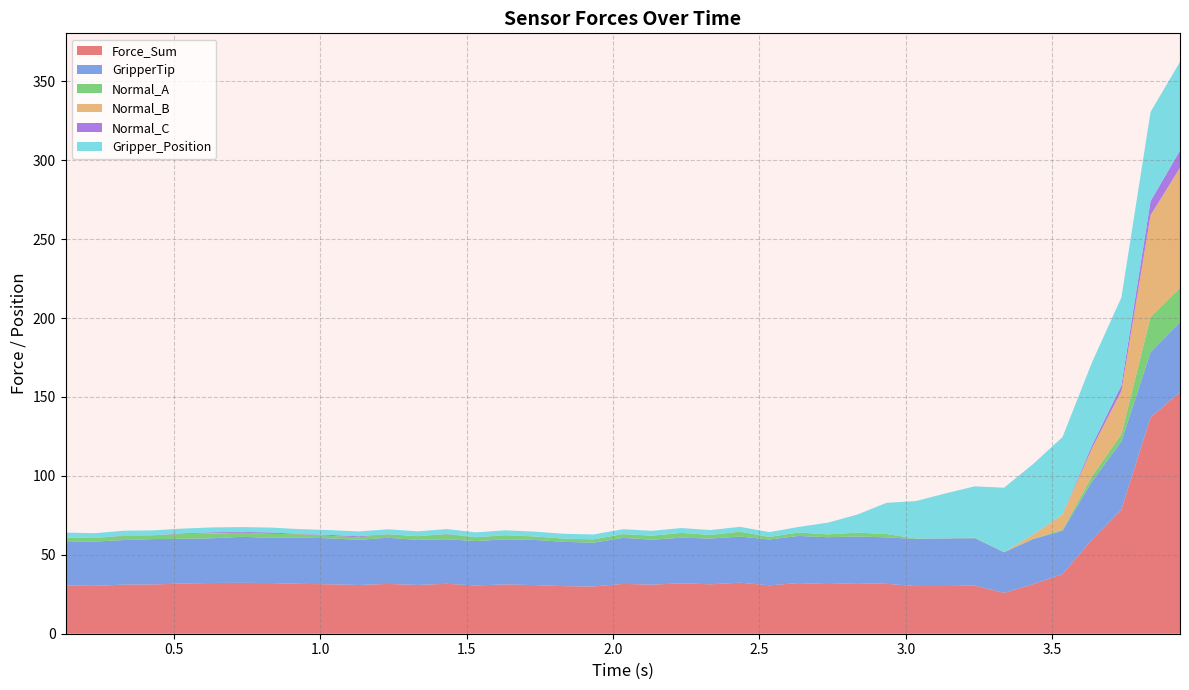

Reading right to left, list all the values displayed in this chart.

Force_Sum: 39=153.1	38=137.1	37=78.7	36=59.7	35=37.8	34=31.4	33=25.9	32=30.5	31=30.2	30=30.2	29=31.6	28=32.0	27=31.5	26=32.1	25=30.7	24=32.3	23=31.3	22=32.0	21=31.1	20=31.6	19=29.9	18=30.1	17=30.8	16=31.2	15=30.6	14=31.6	13=30.9	12=31.6	11=30.9	10=31.3	9=31.6	8=32.1	7=32.3	6=32.1	5=31.8	4=31.2	3=31.1	2=30.3	1=30.5	0=30.5
GripperTip: 39=44.3	38=41.3	37=43.2	36=36.8	35=27.4	34=28.6	33=25.8	32=30.0	31=30.1	30=29.9	29=29.5	28=29.6	27=29.7	26=29.9	25=29.0	24=29.2	23=29.0	22=28.9	21=28.5	20=29.1	19=27.8	18=28.1	17=28.6	16=28.6	15=28.1	14=28.2	13=28.5	12=29.3	11=28.6	10=29.1	9=29.4	8=28.7	7=29.1	6=28.3	5=28.4	4=28.8	3=28.2	2=28.1	1=27.6	0=27.6
Normal_A: 39=21.8	38=22.4	37=4.6	36=3.2	35=0.8	34=0.2	33=0.1	32=0.4	31=0.0	30=0.3	29=2.1	28=2.4	27=1.8	26=2.2	25=1.6	24=3.1	23=2.3	22=3.0	21=2.5	20=2.4	19=2.1	18=2.0	17=2.2	16=2.6	15=2.3	14=3.2	13=2.3	12=2.2	11=1.6	10=1.6	9=2.0	8=2.5	7=2.6	6=3.0	5=3.0	4=2.4	3=2.6	2=2.2	1=2.9	0=2.9
Normal_B: 39=76.1	38=64.5	37=27.4	36=17.8	35=9.6	34=2.7	33=0.0	32=0.0	31=0.0	30=0.0	29=0.0	28=0.0	27=0.0	26=0.0	25=0.0	24=0.0	23=0.0	22=0.0	21=0.0	20=0.0	19=0.0	18=0.0	17=0.0	16=0.0	15=0.0	14=0.0	13=0.0	12=0.0	11=0.0	10=0.0	9=0.0	8=0.0	7=0.0	6=0.2	5=0.0	4=0.0	3=0.0	2=0.0	1=0.0	0=0.0
Normal_C: 39=10.9	38=8.8	37=3.5	36=1.8	35=0.0	34=0.0	33=0.0	32=0.0	31=0.0	30=0.0	29=0.0	28=0.0	27=0.0	26=0.0	25=0.0	24=0.0	23=0.0	22=0.0	21=0.0	20=0.0	19=0.0	18=0.0	17=0.0	16=0.0	15=0.1	14=0.2	13=0.0	12=0.1	11=0.6	10=0.6	9=0.2	8=0.9	7=0.5	6=0.6	5=0.4	4=0.0	3=0.2	2=0.0	1=0.0	0=0.0
Gripper_Position: 39=56.1	38=56.6	37=55.7	36=52.6	35=49.1	34=44.7	33=40.8	32=32.5	31=28.5	30=23.7	29=19.7	28=11.4	27=7.5	26=3.5	25=3.1	24=3.1	23=3.1	22=3.1	21=3.1	20=3.1	19=3.1	18=3.1	17=3.1	16=3.1	15=3.1	14=3.1	13=3.1	12=3.1	11=3.1	10=3.1	9=3.1	8=3.1	7=3.1	6=3.1	5=3.1	4=3.1	3=3.1	2=3.1	1=3.1	0=3.1